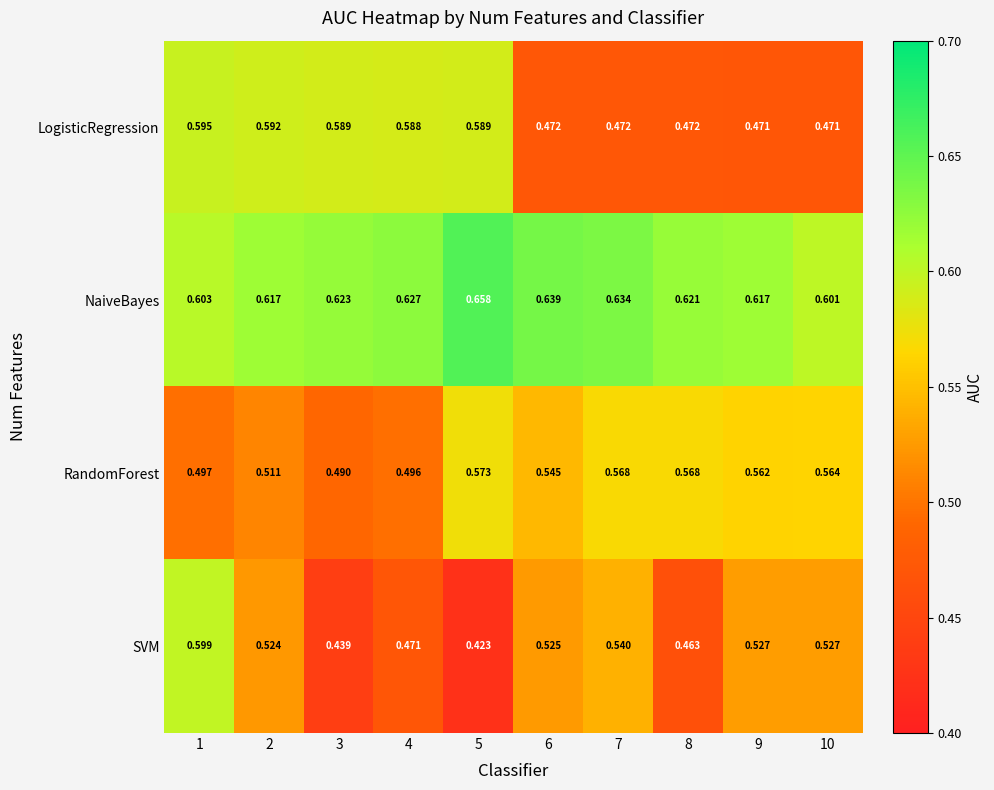

Is the value of SVM at 7 greater than the value of NaiveBayes at 9?

No